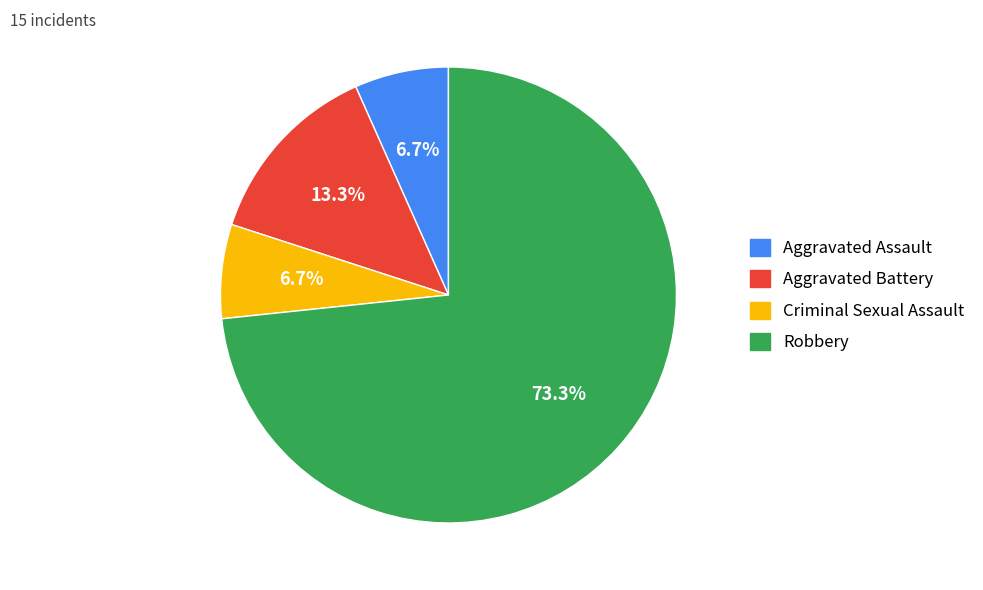

Which category has the biggest portion of the pie?

Robbery